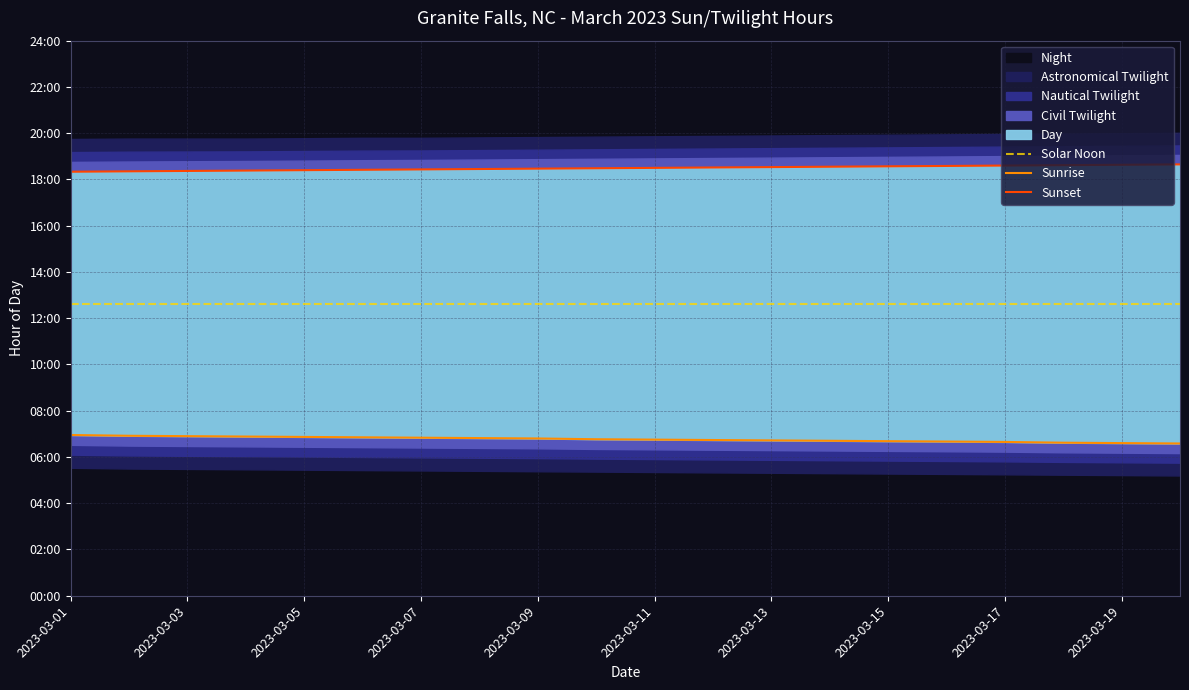

Which has a higher value, 19 or 10?

19